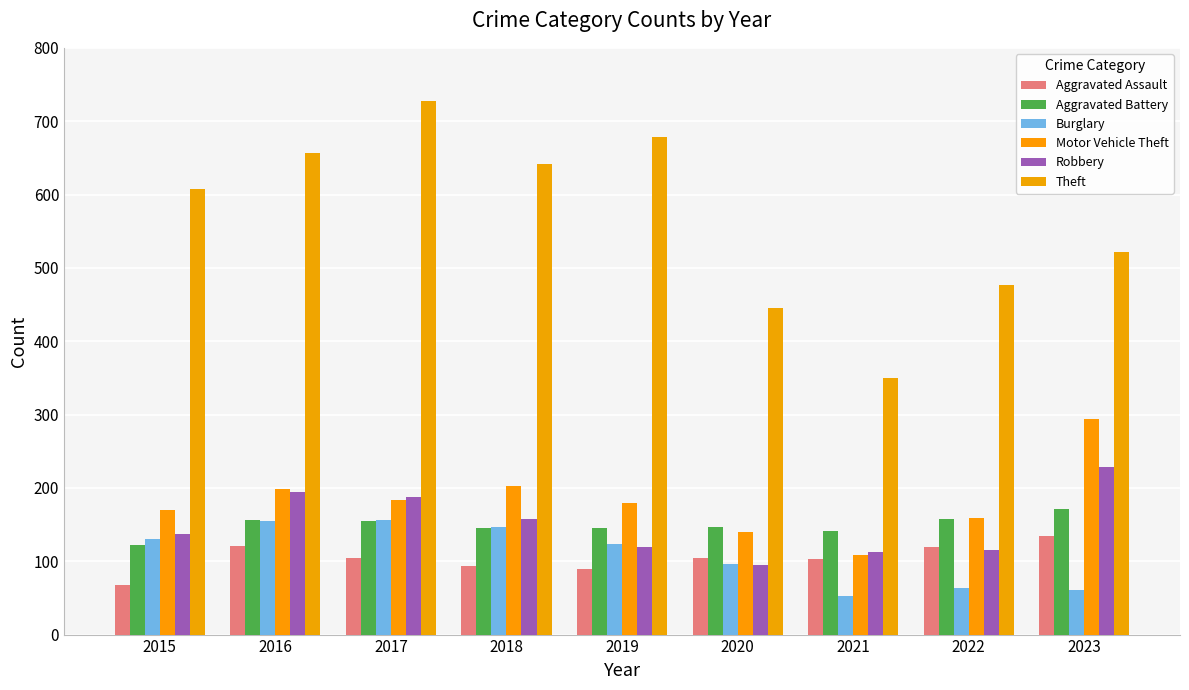

Which series has the largest range (max minus min)?

Theft